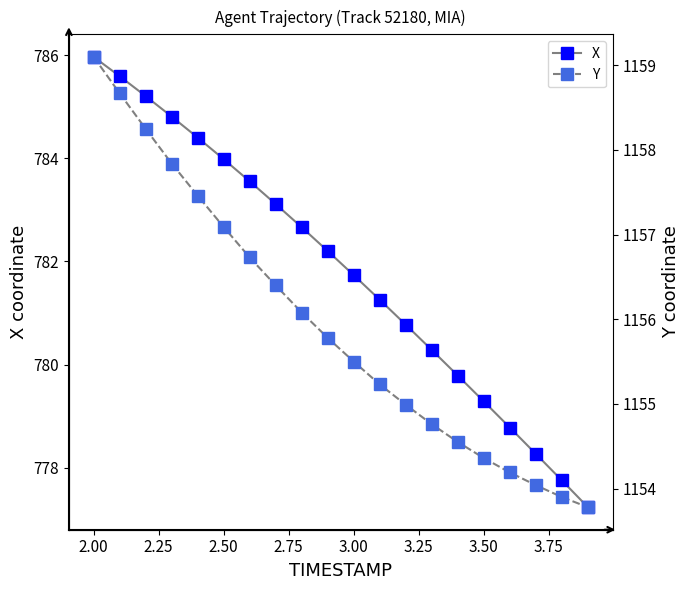

What is the difference between the second highest and second lowest values in the Y series?

4.8